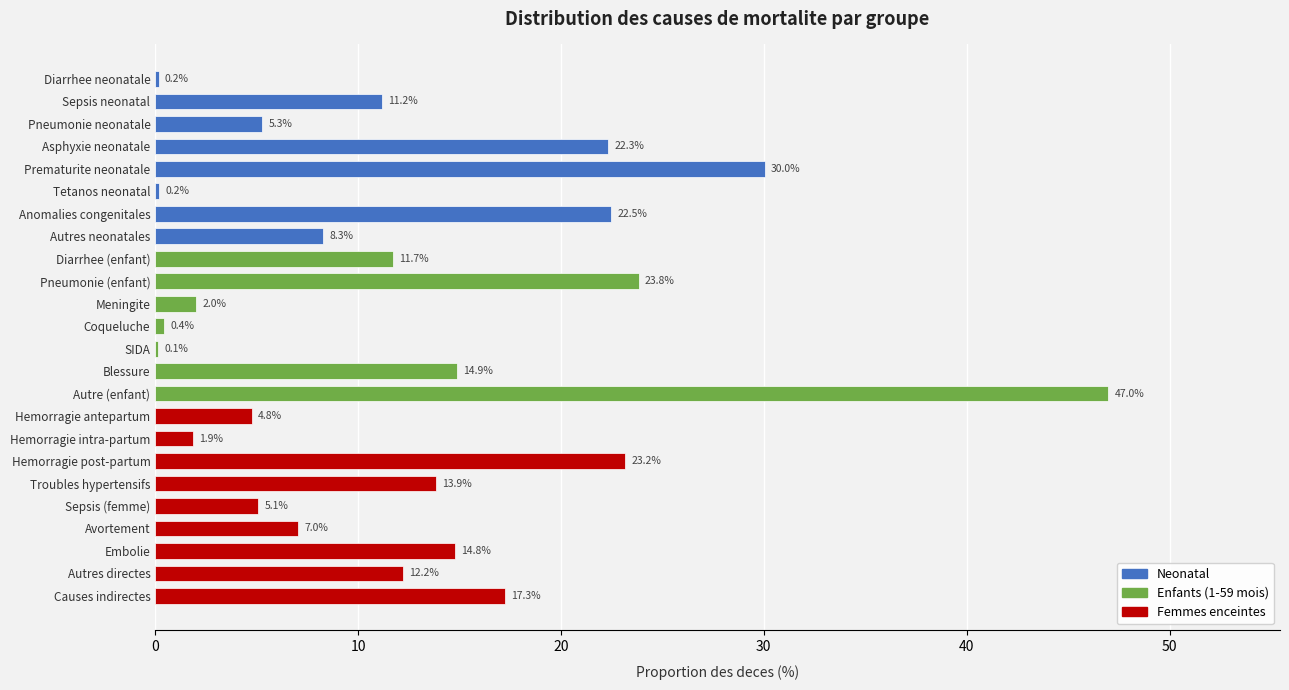

Reading top to bottom, what are all the values shown in this chart?

Diarrhee neonatale=0.2	Sepsis neonatal=11.2	Pneumonie neonatale=5.3	Asphyxie neonatale=22.3	Prematurite neonatale=30.0	Tetanos neonatal=0.2	Anomalies congenitales=22.5	Autres neonatales=8.3	Diarrhee (enfant)=11.7	Pneumonie (enfant)=23.8	Meningite=2.0	Coqueluche=0.4	SIDA=0.1	Blessure=14.9	Autre (enfant)=47.0	Hemorragie antepartum=4.8	Hemorragie intra-partum=1.9	Hemorragie post-partum=23.2	Troubles hypertensifs=13.9	Sepsis (femme)=5.1	Avortement=7.0	Embolie=14.8	Autres directes=12.2	Causes indirectes=17.3